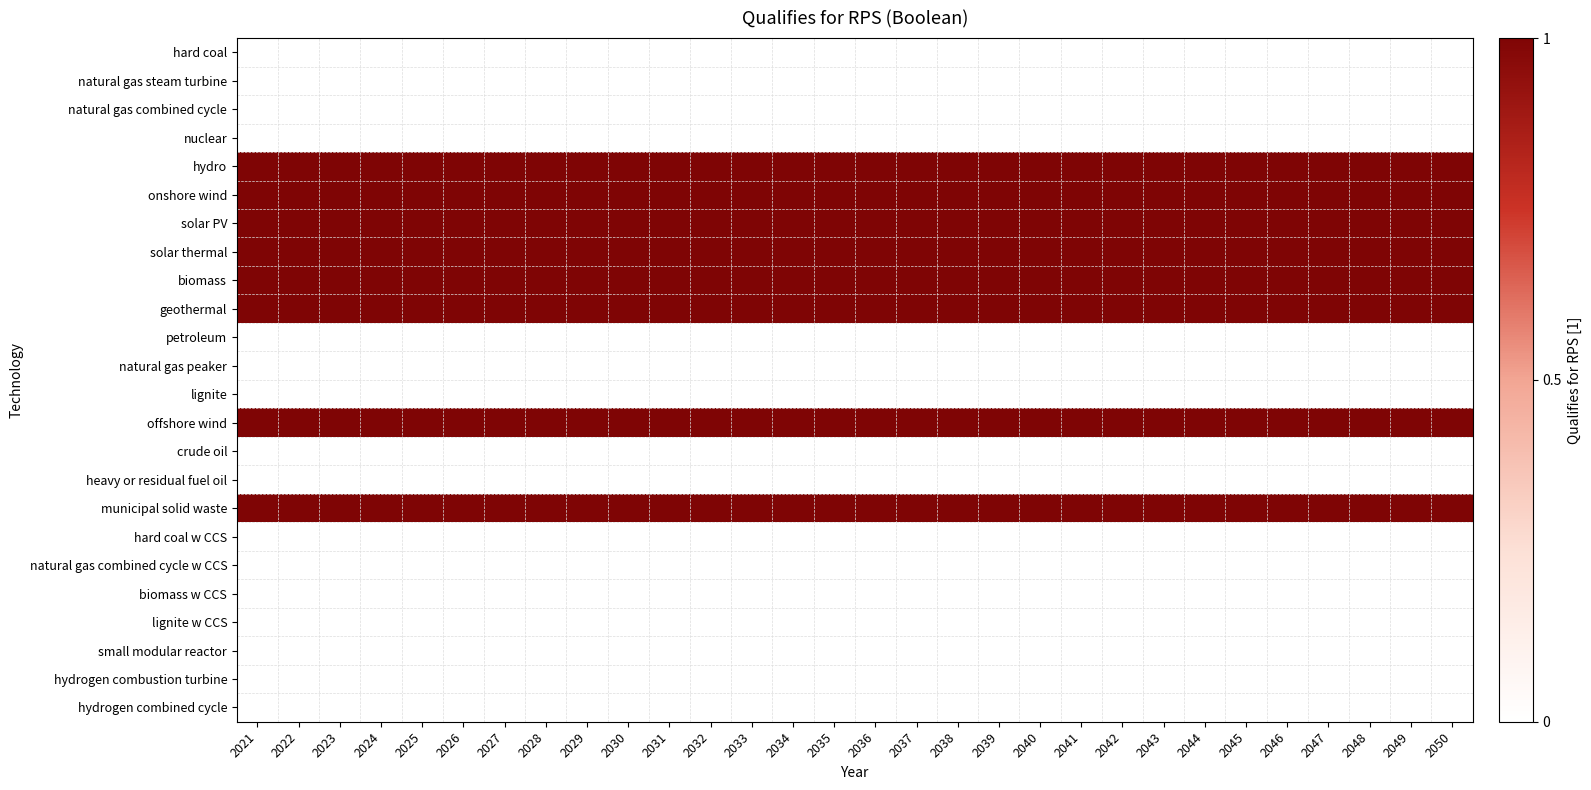

Reading left to right, transcribe all the data shown in this chart.

hard coal: 2021=0	2022=0	2023=0	2024=0	2025=0	2026=0	2027=0	2028=0	2029=0	2030=0	2031=0	2032=0	2033=0	2034=0	2035=0	2036=0	2037=0	2038=0	2039=0	2040=0	2041=0	2042=0	2043=0	2044=0	2045=0	2046=0	2047=0	2048=0	2049=0	2050=0
natural gas steam turbine: 2021=0	2022=0	2023=0	2024=0	2025=0	2026=0	2027=0	2028=0	2029=0	2030=0	2031=0	2032=0	2033=0	2034=0	2035=0	2036=0	2037=0	2038=0	2039=0	2040=0	2041=0	2042=0	2043=0	2044=0	2045=0	2046=0	2047=0	2048=0	2049=0	2050=0
natural gas combined cycle: 2021=0	2022=0	2023=0	2024=0	2025=0	2026=0	2027=0	2028=0	2029=0	2030=0	2031=0	2032=0	2033=0	2034=0	2035=0	2036=0	2037=0	2038=0	2039=0	2040=0	2041=0	2042=0	2043=0	2044=0	2045=0	2046=0	2047=0	2048=0	2049=0	2050=0
nuclear: 2021=0	2022=0	2023=0	2024=0	2025=0	2026=0	2027=0	2028=0	2029=0	2030=0	2031=0	2032=0	2033=0	2034=0	2035=0	2036=0	2037=0	2038=0	2039=0	2040=0	2041=0	2042=0	2043=0	2044=0	2045=0	2046=0	2047=0	2048=0	2049=0	2050=0
hydro: 2021=1	2022=1	2023=1	2024=1	2025=1	2026=1	2027=1	2028=1	2029=1	2030=1	2031=1	2032=1	2033=1	2034=1	2035=1	2036=1	2037=1	2038=1	2039=1	2040=1	2041=1	2042=1	2043=1	2044=1	2045=1	2046=1	2047=1	2048=1	2049=1	2050=1
onshore wind: 2021=1	2022=1	2023=1	2024=1	2025=1	2026=1	2027=1	2028=1	2029=1	2030=1	2031=1	2032=1	2033=1	2034=1	2035=1	2036=1	2037=1	2038=1	2039=1	2040=1	2041=1	2042=1	2043=1	2044=1	2045=1	2046=1	2047=1	2048=1	2049=1	2050=1
solar PV: 2021=1	2022=1	2023=1	2024=1	2025=1	2026=1	2027=1	2028=1	2029=1	2030=1	2031=1	2032=1	2033=1	2034=1	2035=1	2036=1	2037=1	2038=1	2039=1	2040=1	2041=1	2042=1	2043=1	2044=1	2045=1	2046=1	2047=1	2048=1	2049=1	2050=1
solar thermal: 2021=1	2022=1	2023=1	2024=1	2025=1	2026=1	2027=1	2028=1	2029=1	2030=1	2031=1	2032=1	2033=1	2034=1	2035=1	2036=1	2037=1	2038=1	2039=1	2040=1	2041=1	2042=1	2043=1	2044=1	2045=1	2046=1	2047=1	2048=1	2049=1	2050=1
biomass: 2021=1	2022=1	2023=1	2024=1	2025=1	2026=1	2027=1	2028=1	2029=1	2030=1	2031=1	2032=1	2033=1	2034=1	2035=1	2036=1	2037=1	2038=1	2039=1	2040=1	2041=1	2042=1	2043=1	2044=1	2045=1	2046=1	2047=1	2048=1	2049=1	2050=1
geothermal: 2021=1	2022=1	2023=1	2024=1	2025=1	2026=1	2027=1	2028=1	2029=1	2030=1	2031=1	2032=1	2033=1	2034=1	2035=1	2036=1	2037=1	2038=1	2039=1	2040=1	2041=1	2042=1	2043=1	2044=1	2045=1	2046=1	2047=1	2048=1	2049=1	2050=1
petroleum: 2021=0	2022=0	2023=0	2024=0	2025=0	2026=0	2027=0	2028=0	2029=0	2030=0	2031=0	2032=0	2033=0	2034=0	2035=0	2036=0	2037=0	2038=0	2039=0	2040=0	2041=0	2042=0	2043=0	2044=0	2045=0	2046=0	2047=0	2048=0	2049=0	2050=0
natural gas peaker: 2021=0	2022=0	2023=0	2024=0	2025=0	2026=0	2027=0	2028=0	2029=0	2030=0	2031=0	2032=0	2033=0	2034=0	2035=0	2036=0	2037=0	2038=0	2039=0	2040=0	2041=0	2042=0	2043=0	2044=0	2045=0	2046=0	2047=0	2048=0	2049=0	2050=0
lignite: 2021=0	2022=0	2023=0	2024=0	2025=0	2026=0	2027=0	2028=0	2029=0	2030=0	2031=0	2032=0	2033=0	2034=0	2035=0	2036=0	2037=0	2038=0	2039=0	2040=0	2041=0	2042=0	2043=0	2044=0	2045=0	2046=0	2047=0	2048=0	2049=0	2050=0
offshore wind: 2021=1	2022=1	2023=1	2024=1	2025=1	2026=1	2027=1	2028=1	2029=1	2030=1	2031=1	2032=1	2033=1	2034=1	2035=1	2036=1	2037=1	2038=1	2039=1	2040=1	2041=1	2042=1	2043=1	2044=1	2045=1	2046=1	2047=1	2048=1	2049=1	2050=1
crude oil: 2021=0	2022=0	2023=0	2024=0	2025=0	2026=0	2027=0	2028=0	2029=0	2030=0	2031=0	2032=0	2033=0	2034=0	2035=0	2036=0	2037=0	2038=0	2039=0	2040=0	2041=0	2042=0	2043=0	2044=0	2045=0	2046=0	2047=0	2048=0	2049=0	2050=0
heavy or residual fuel oil: 2021=0	2022=0	2023=0	2024=0	2025=0	2026=0	2027=0	2028=0	2029=0	2030=0	2031=0	2032=0	2033=0	2034=0	2035=0	2036=0	2037=0	2038=0	2039=0	2040=0	2041=0	2042=0	2043=0	2044=0	2045=0	2046=0	2047=0	2048=0	2049=0	2050=0
municipal solid waste: 2021=1	2022=1	2023=1	2024=1	2025=1	2026=1	2027=1	2028=1	2029=1	2030=1	2031=1	2032=1	2033=1	2034=1	2035=1	2036=1	2037=1	2038=1	2039=1	2040=1	2041=1	2042=1	2043=1	2044=1	2045=1	2046=1	2047=1	2048=1	2049=1	2050=1
hard coal w CCS: 2021=0	2022=0	2023=0	2024=0	2025=0	2026=0	2027=0	2028=0	2029=0	2030=0	2031=0	2032=0	2033=0	2034=0	2035=0	2036=0	2037=0	2038=0	2039=0	2040=0	2041=0	2042=0	2043=0	2044=0	2045=0	2046=0	2047=0	2048=0	2049=0	2050=0
natural gas combined cycle w CCS: 2021=0	2022=0	2023=0	2024=0	2025=0	2026=0	2027=0	2028=0	2029=0	2030=0	2031=0	2032=0	2033=0	2034=0	2035=0	2036=0	2037=0	2038=0	2039=0	2040=0	2041=0	2042=0	2043=0	2044=0	2045=0	2046=0	2047=0	2048=0	2049=0	2050=0
biomass w CCS: 2021=0	2022=0	2023=0	2024=0	2025=0	2026=0	2027=0	2028=0	2029=0	2030=0	2031=0	2032=0	2033=0	2034=0	2035=0	2036=0	2037=0	2038=0	2039=0	2040=0	2041=0	2042=0	2043=0	2044=0	2045=0	2046=0	2047=0	2048=0	2049=0	2050=0
lignite w CCS: 2021=0	2022=0	2023=0	2024=0	2025=0	2026=0	2027=0	2028=0	2029=0	2030=0	2031=0	2032=0	2033=0	2034=0	2035=0	2036=0	2037=0	2038=0	2039=0	2040=0	2041=0	2042=0	2043=0	2044=0	2045=0	2046=0	2047=0	2048=0	2049=0	2050=0
small modular reactor: 2021=0	2022=0	2023=0	2024=0	2025=0	2026=0	2027=0	2028=0	2029=0	2030=0	2031=0	2032=0	2033=0	2034=0	2035=0	2036=0	2037=0	2038=0	2039=0	2040=0	2041=0	2042=0	2043=0	2044=0	2045=0	2046=0	2047=0	2048=0	2049=0	2050=0
hydrogen combustion turbine: 2021=0	2022=0	2023=0	2024=0	2025=0	2026=0	2027=0	2028=0	2029=0	2030=0	2031=0	2032=0	2033=0	2034=0	2035=0	2036=0	2037=0	2038=0	2039=0	2040=0	2041=0	2042=0	2043=0	2044=0	2045=0	2046=0	2047=0	2048=0	2049=0	2050=0
hydrogen combined cycle: 2021=0	2022=0	2023=0	2024=0	2025=0	2026=0	2027=0	2028=0	2029=0	2030=0	2031=0	2032=0	2033=0	2034=0	2035=0	2036=0	2037=0	2038=0	2039=0	2040=0	2041=0	2042=0	2043=0	2044=0	2045=0	2046=0	2047=0	2048=0	2049=0	2050=0